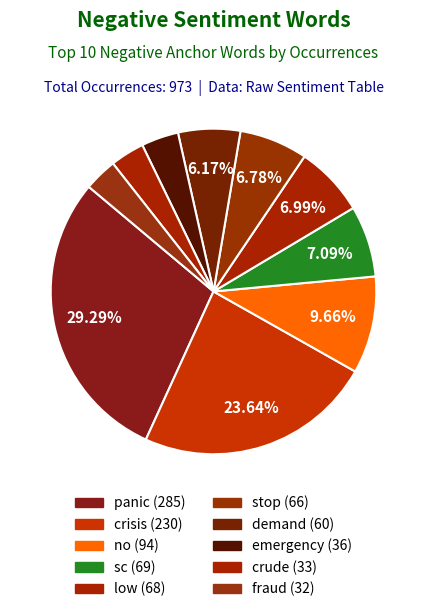

Combined, what portion of the pie is low and fraud?

10.3%